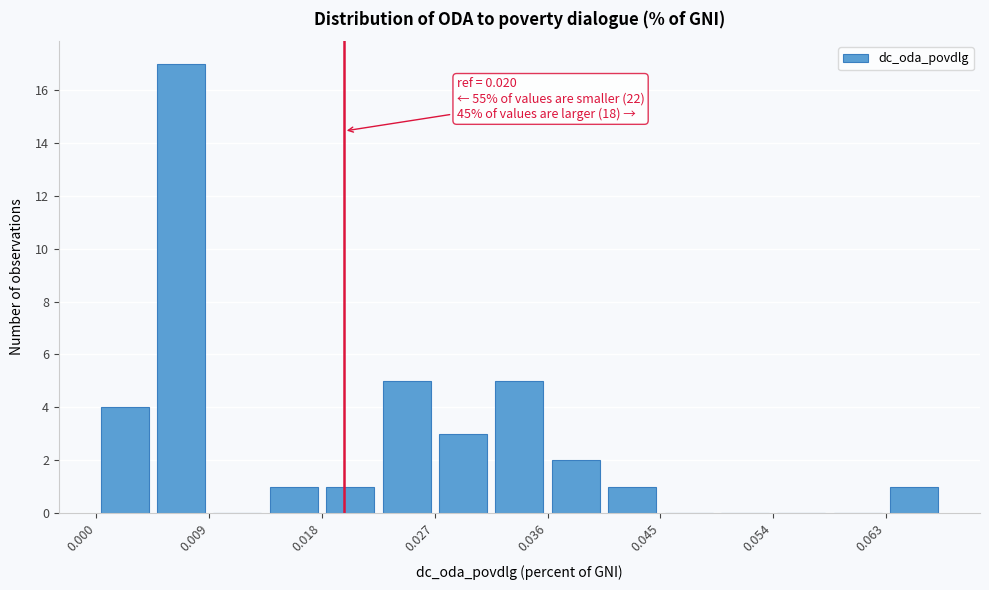

Over which range of the x-axis is the bar tallest?

0.005 to 0.009